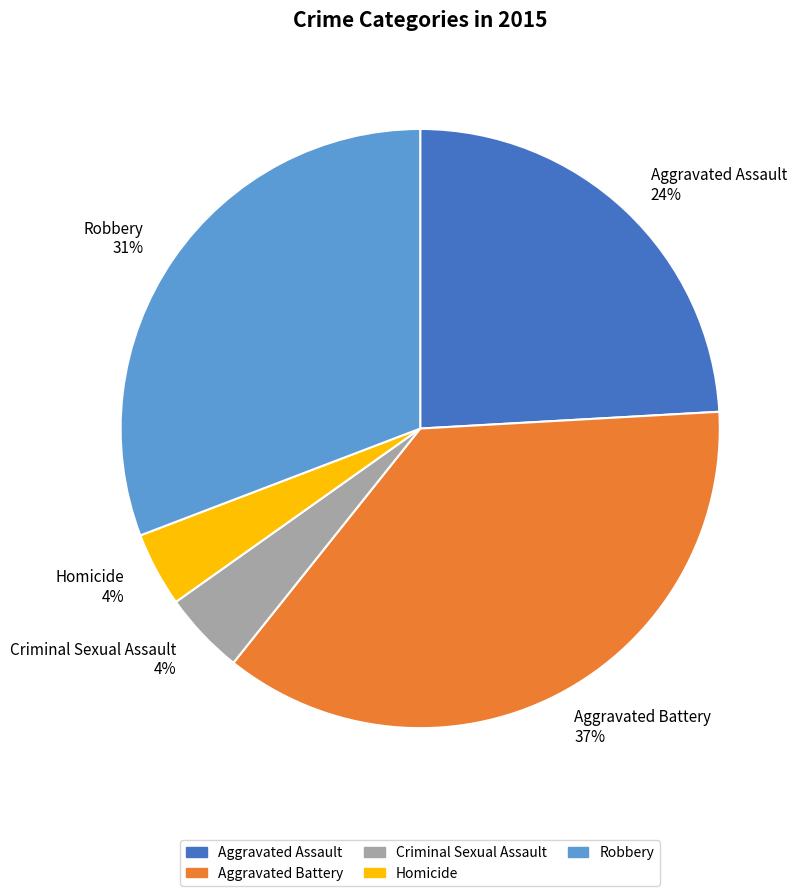

Between Homicide and Aggravated Battery, which is larger?

Aggravated Battery